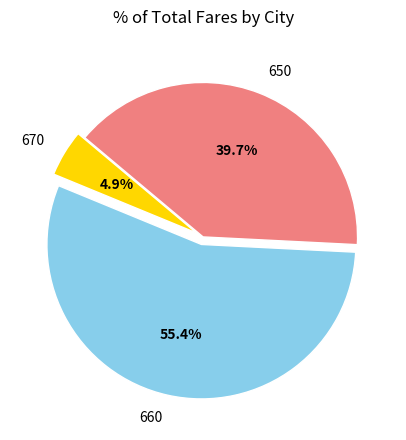

What is the ratio of the value at 650 to the value at 660?

0.7